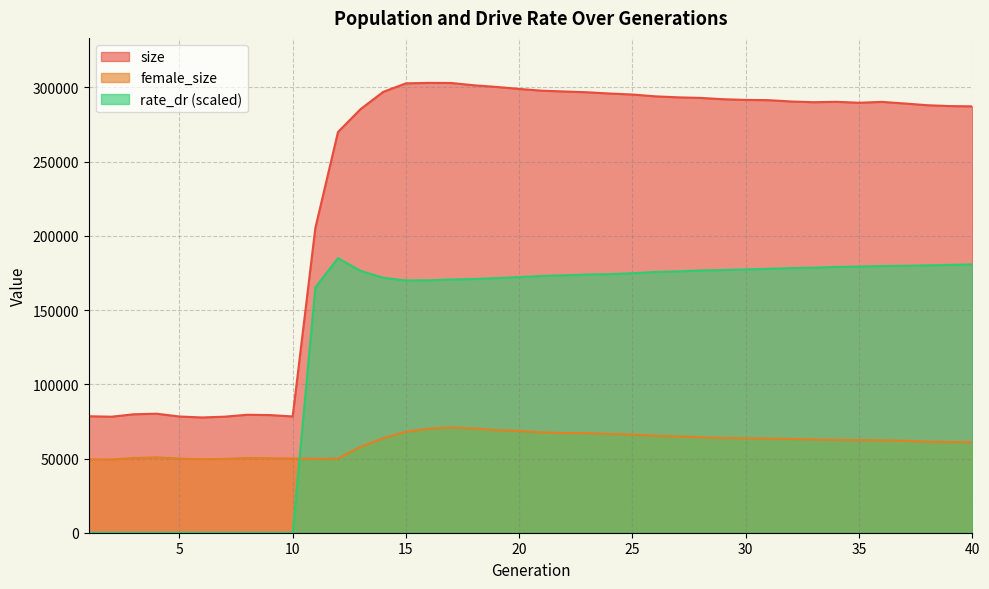

List the series in order of their peak value, highest first.

size, rate_dr (scaled), female_size